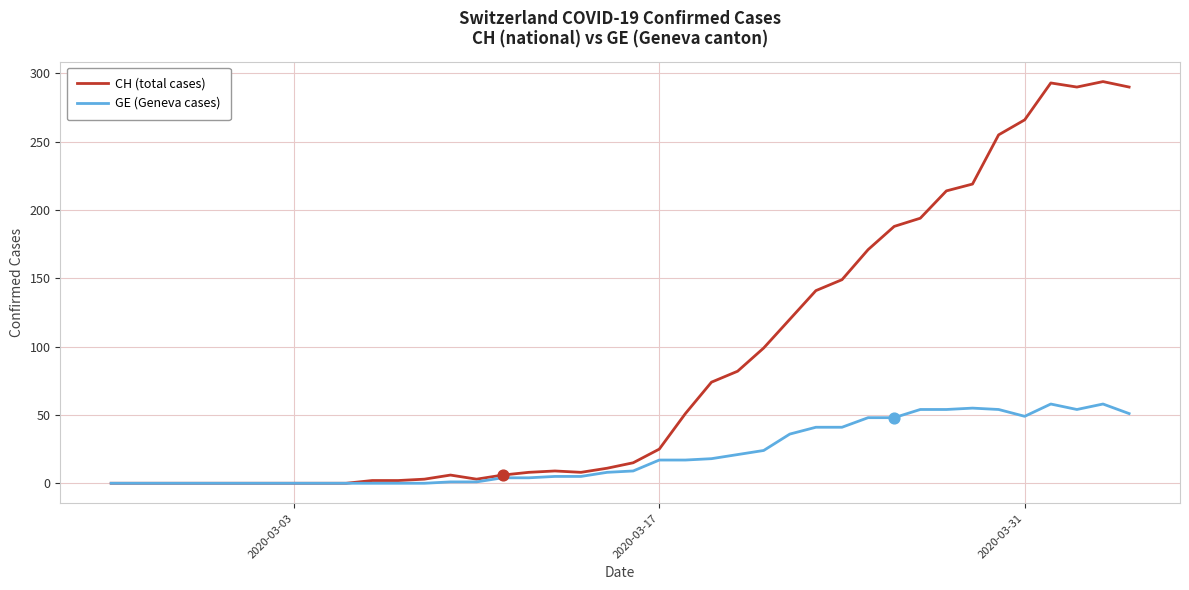

What is the maximum value for CH (total cases)?

294